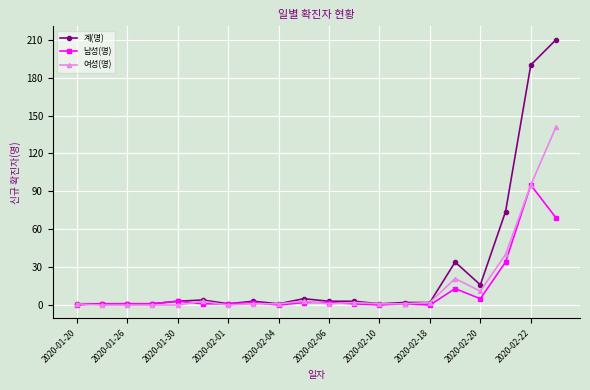

What is the average value of the 여성(명) series?

16